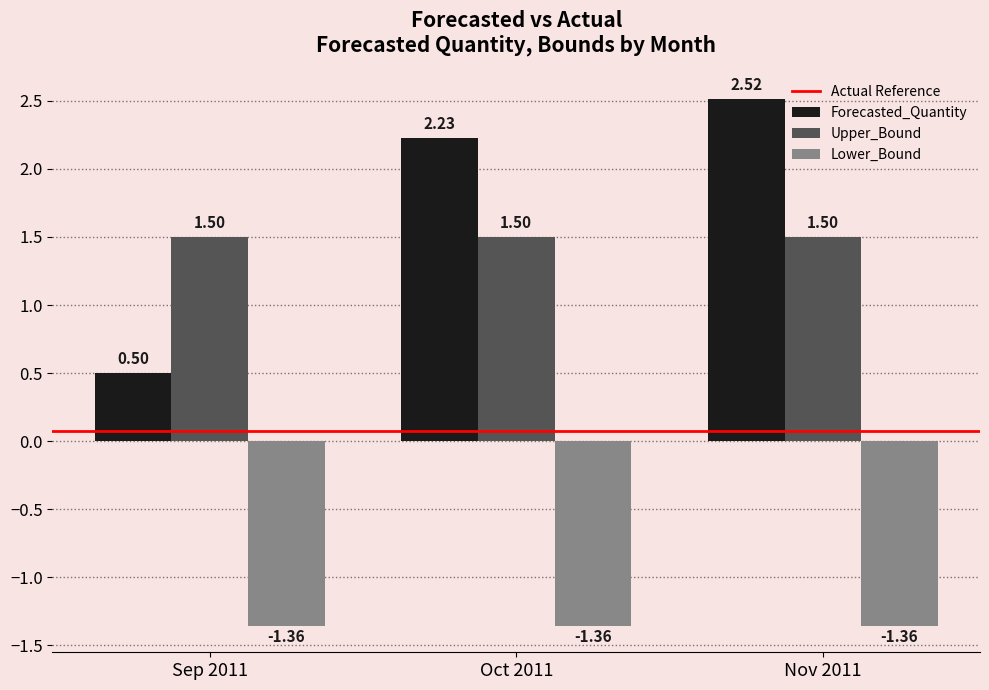

What is the average value of the Upper_Bound series?

1.5